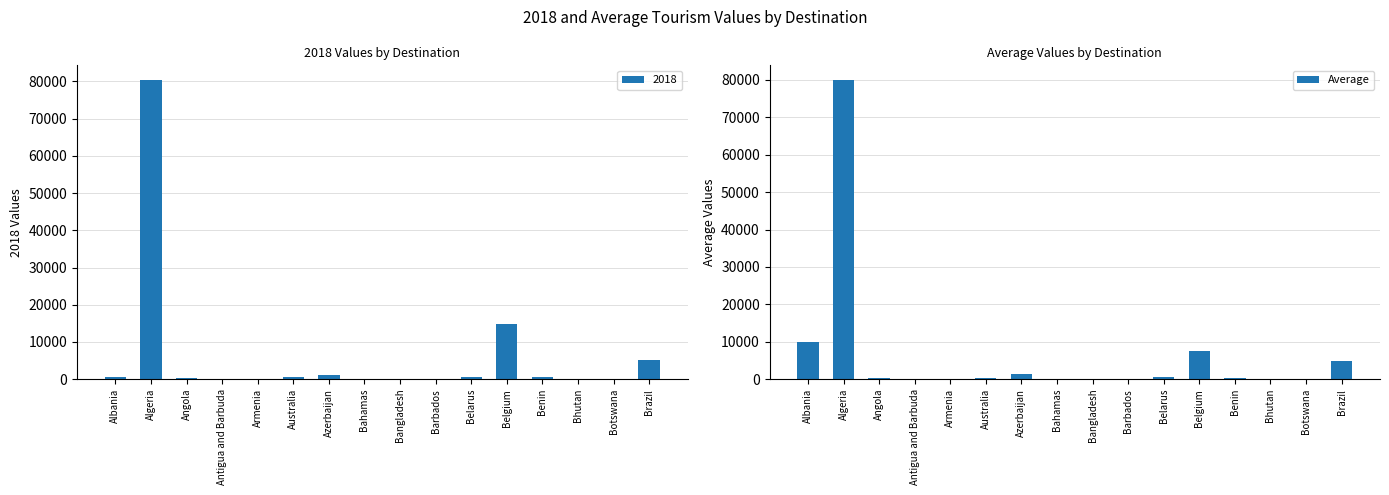

Rank the categories by value from highest to lowest.

Algeria, Albania, Belgium, Brazil, Azerbaijan, Belarus, Angola, Australia, Benin, Bahamas, Botswana, Armenia, Antigua and Barbuda, Barbados, Bhutan, Bangladesh